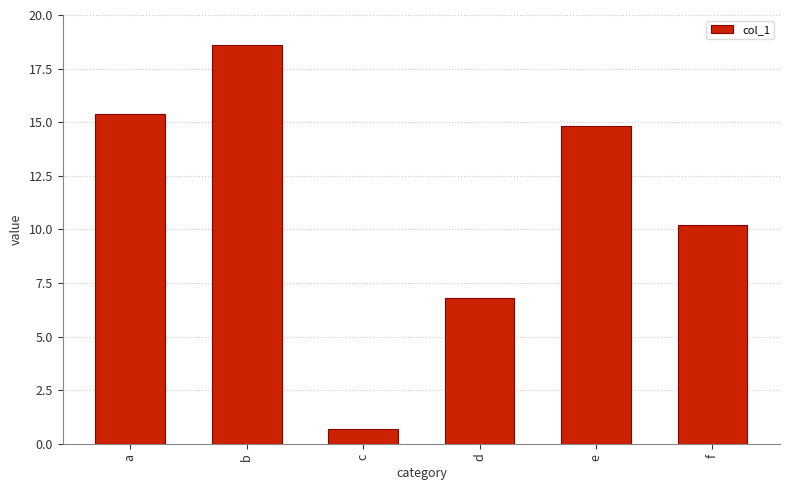

What is the sum of the values at b and e?

33.4